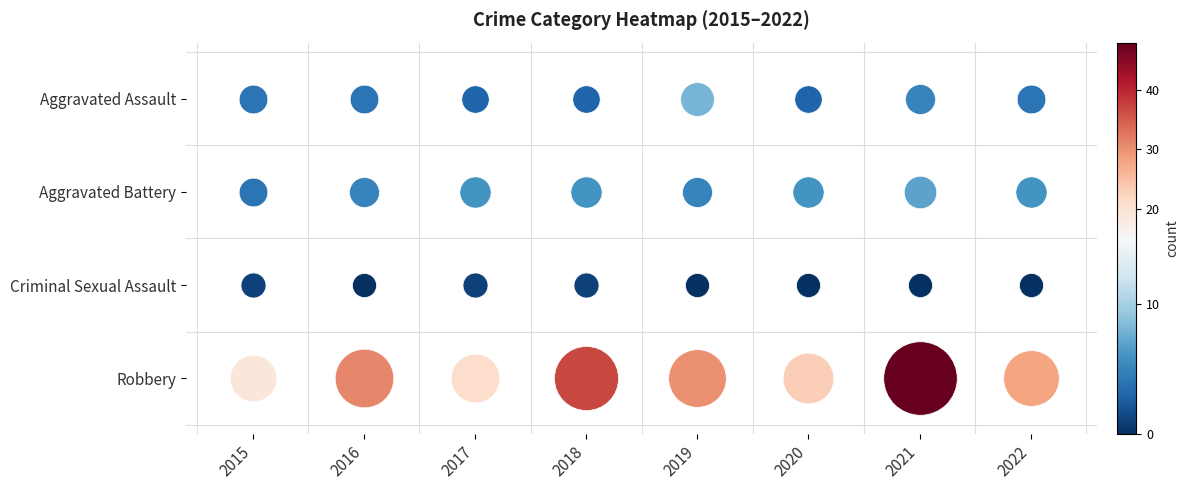

What is the average value of the Aggravated Assault series?

4